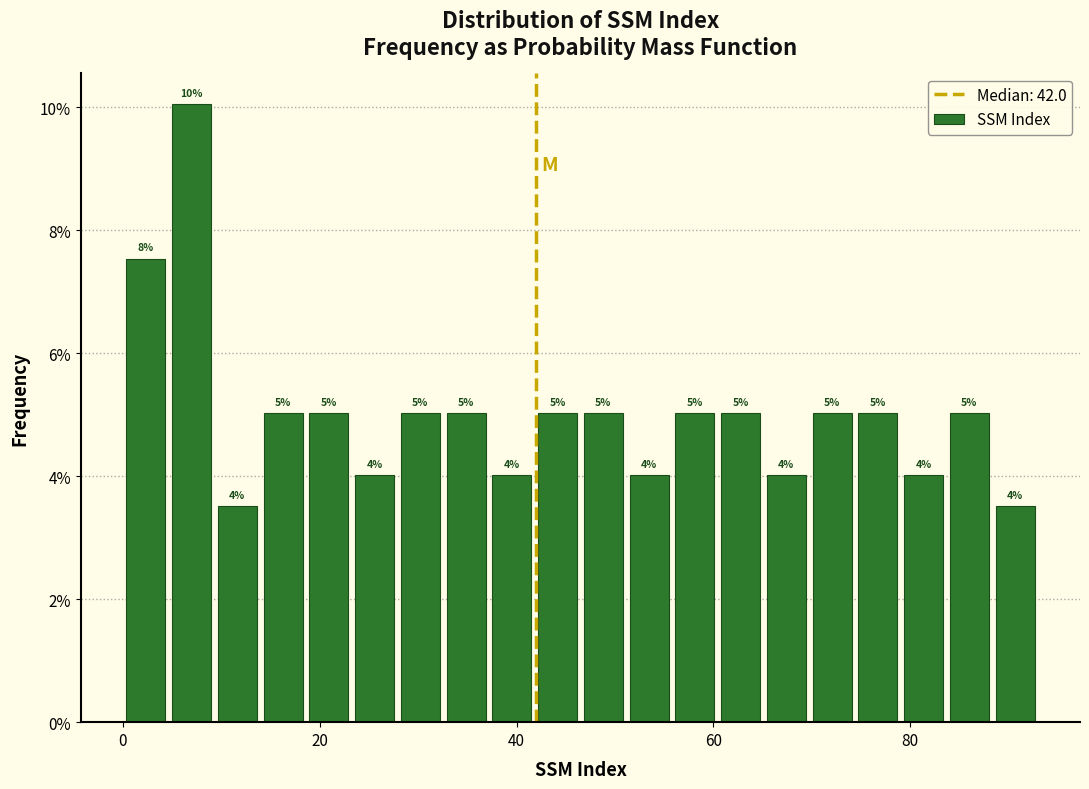

Read against the x-axis, roughly where is the centre of the tallest bar?

6